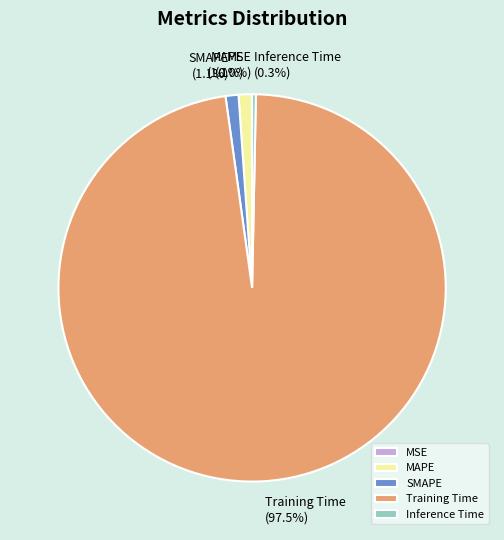

What is the largest slice in the pie chart?

Training Time